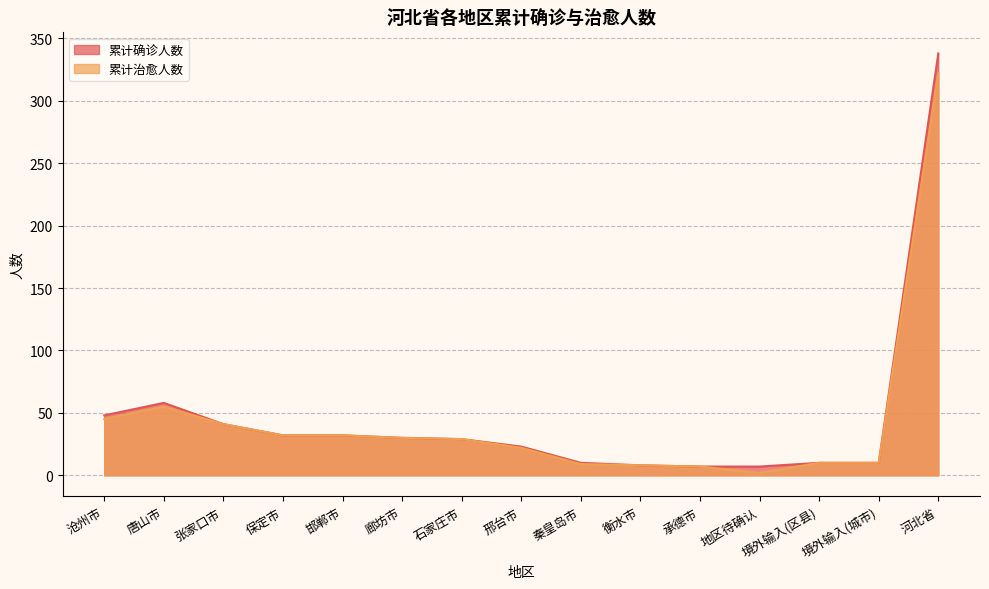

What is the label of the 4th point from the right?

地区待确认